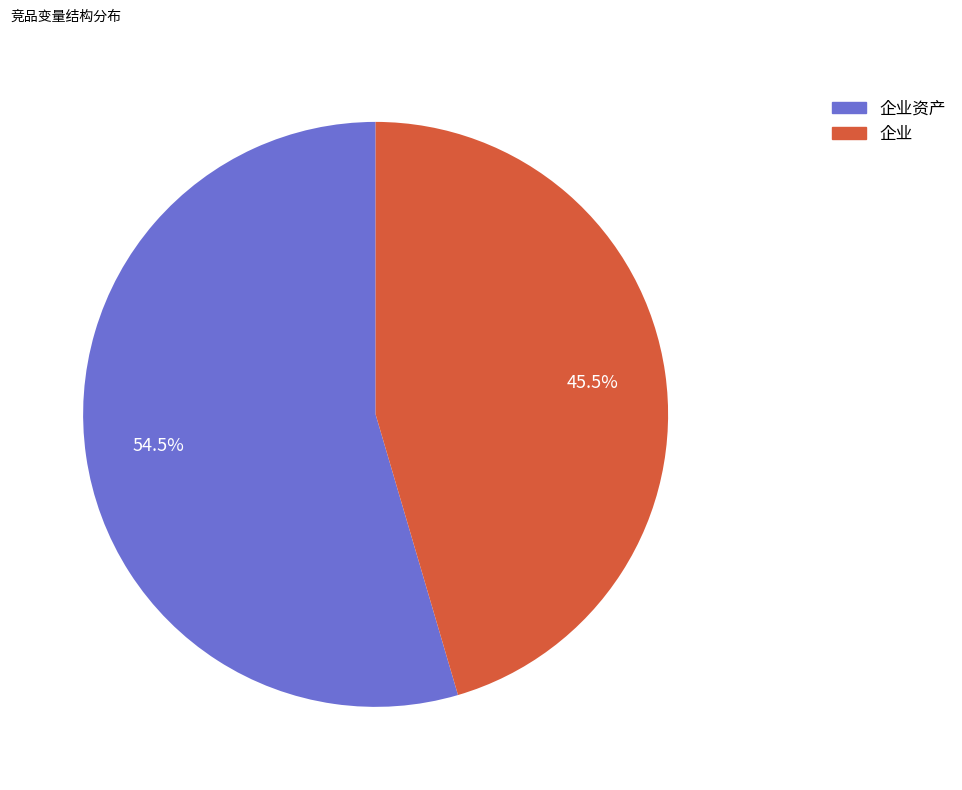

Which slice is the smallest?

企业